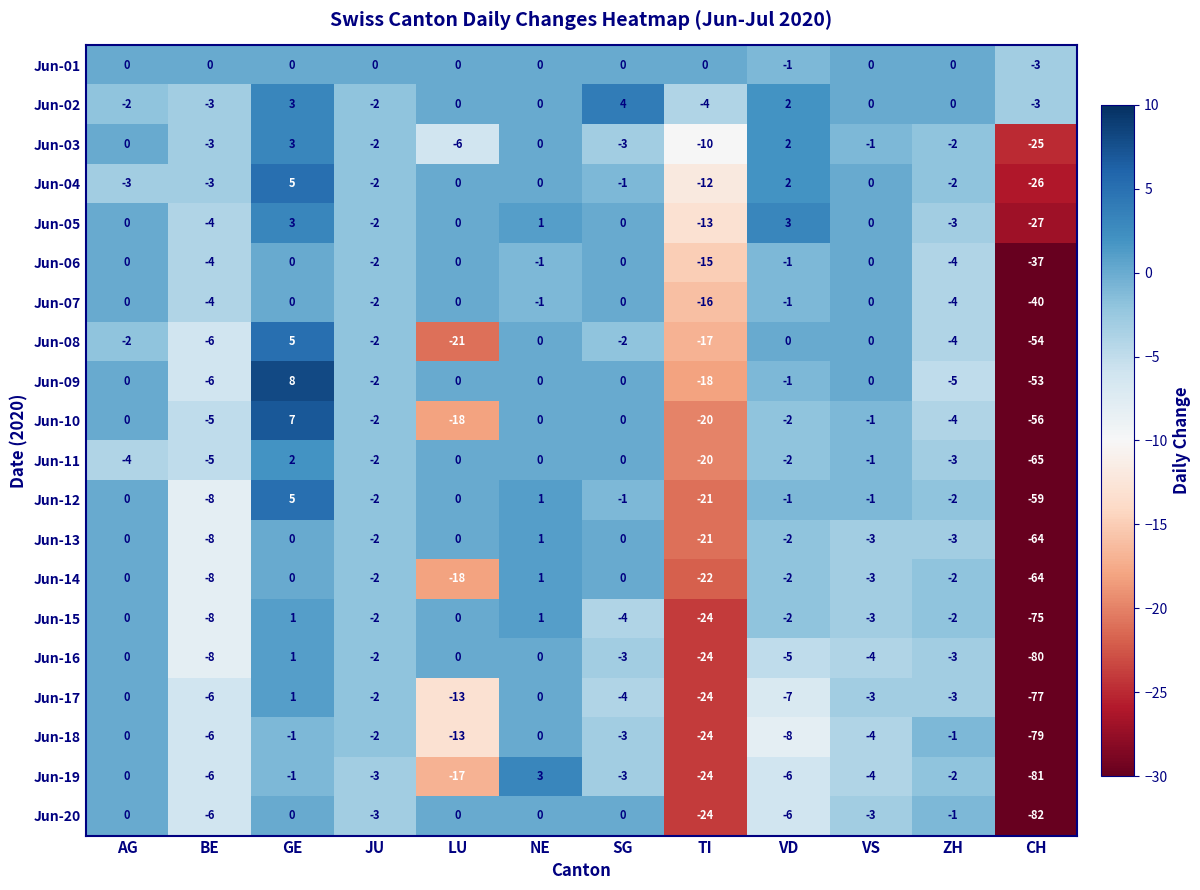

At which label is Jun-08 closest to -24?

LU